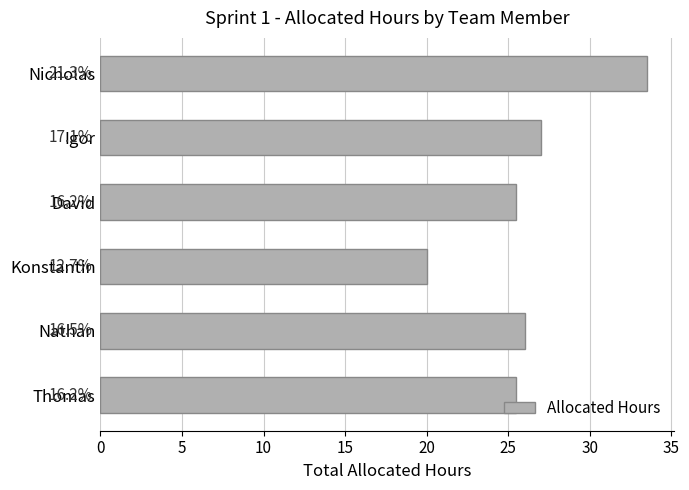

Does the chart contain any negative values?

No